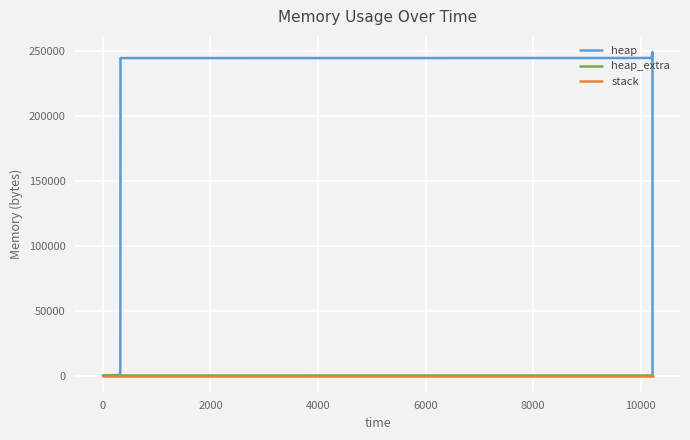

True or false: heap_extra and stack intersect in this chart.

False